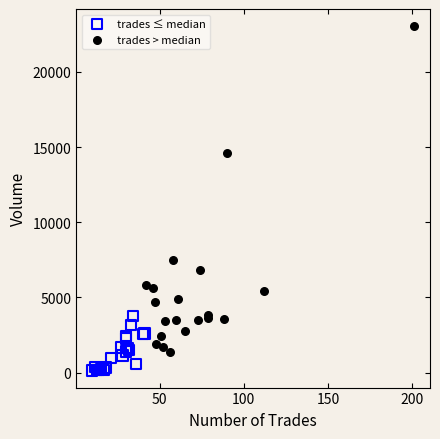

Which series contains the highest Y value?

trades > median